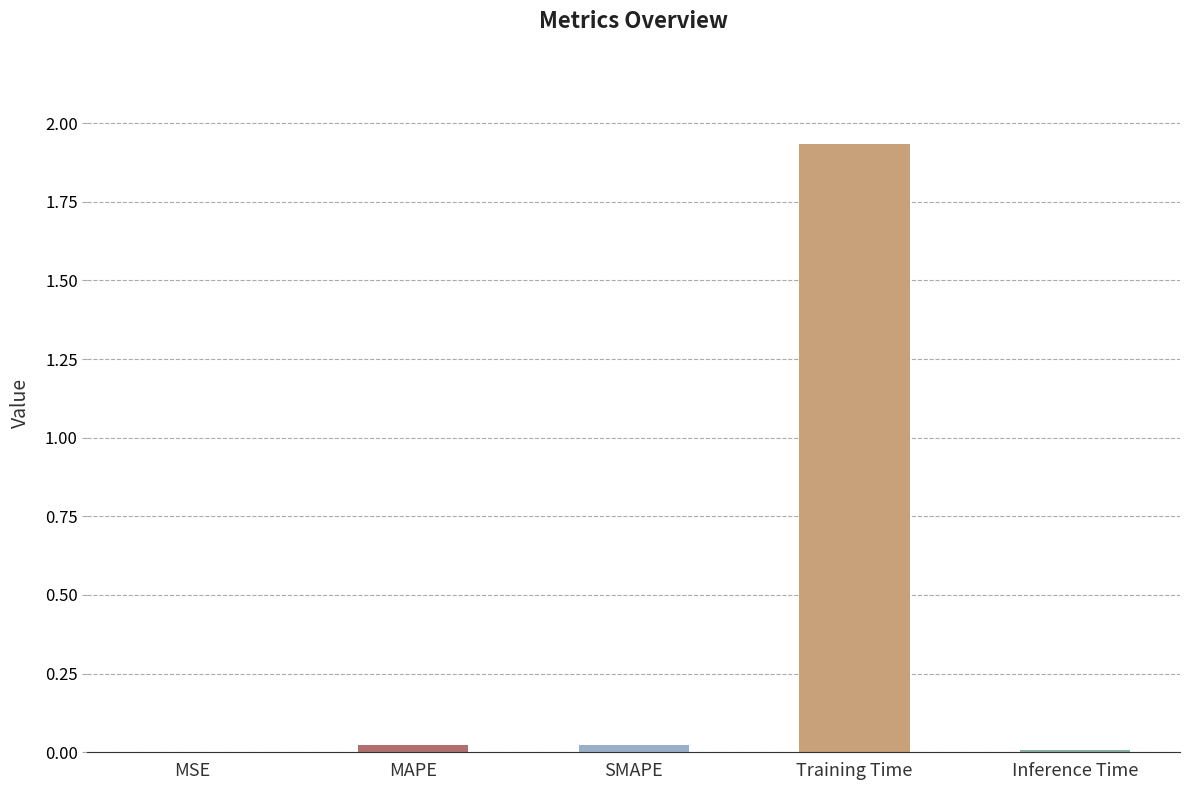

What is the sum of all values?

2.0